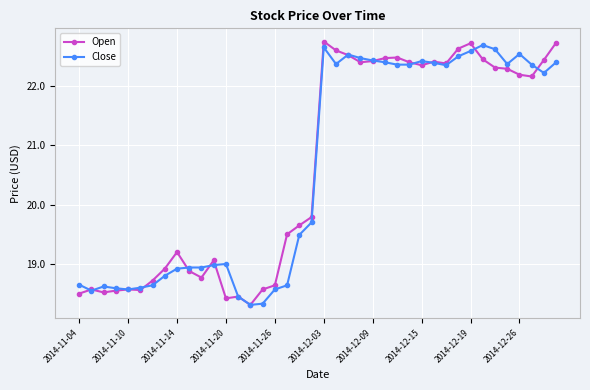

What is the difference between the maximum and minimum values in the Open series?

4.4